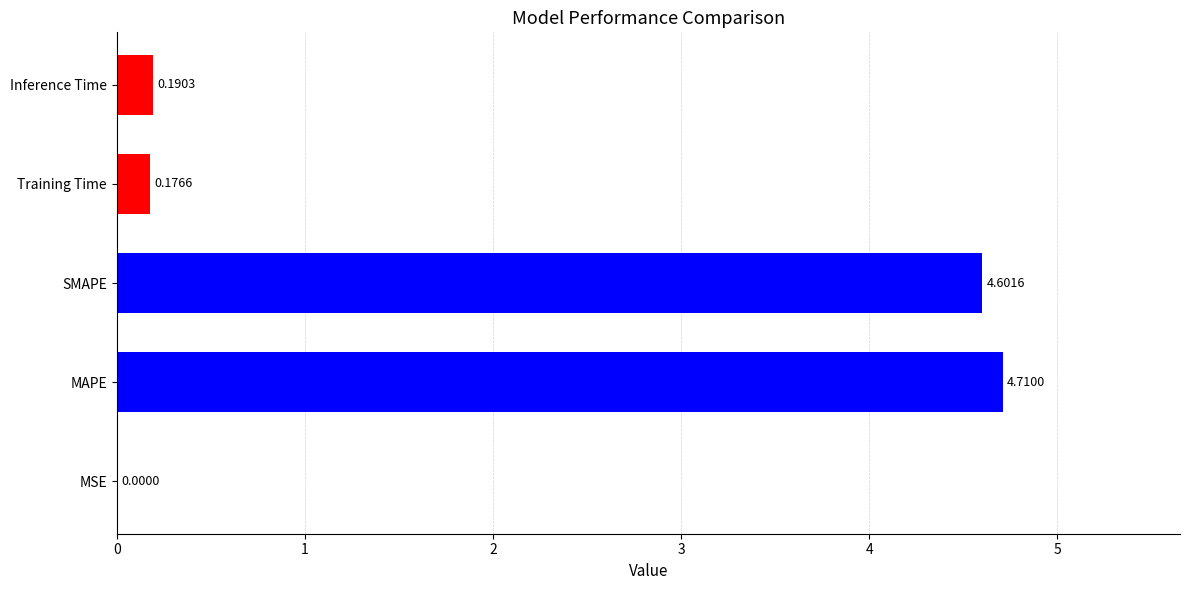

What is the average value?

1.9